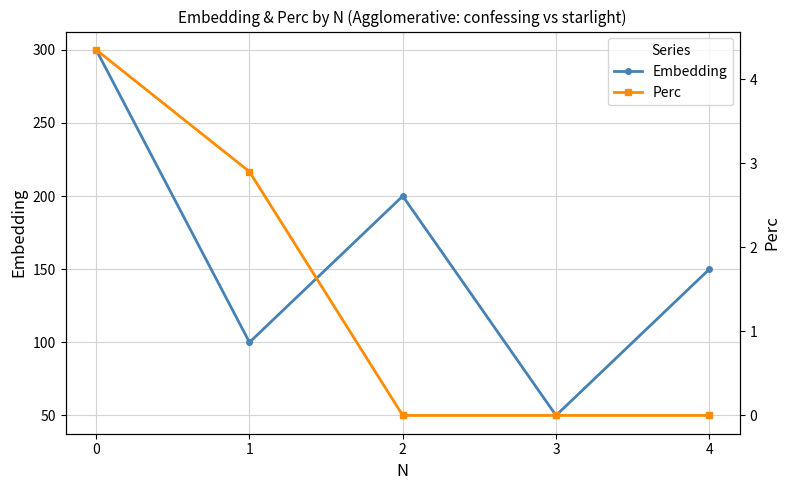

How many lines are shown in the chart?

2